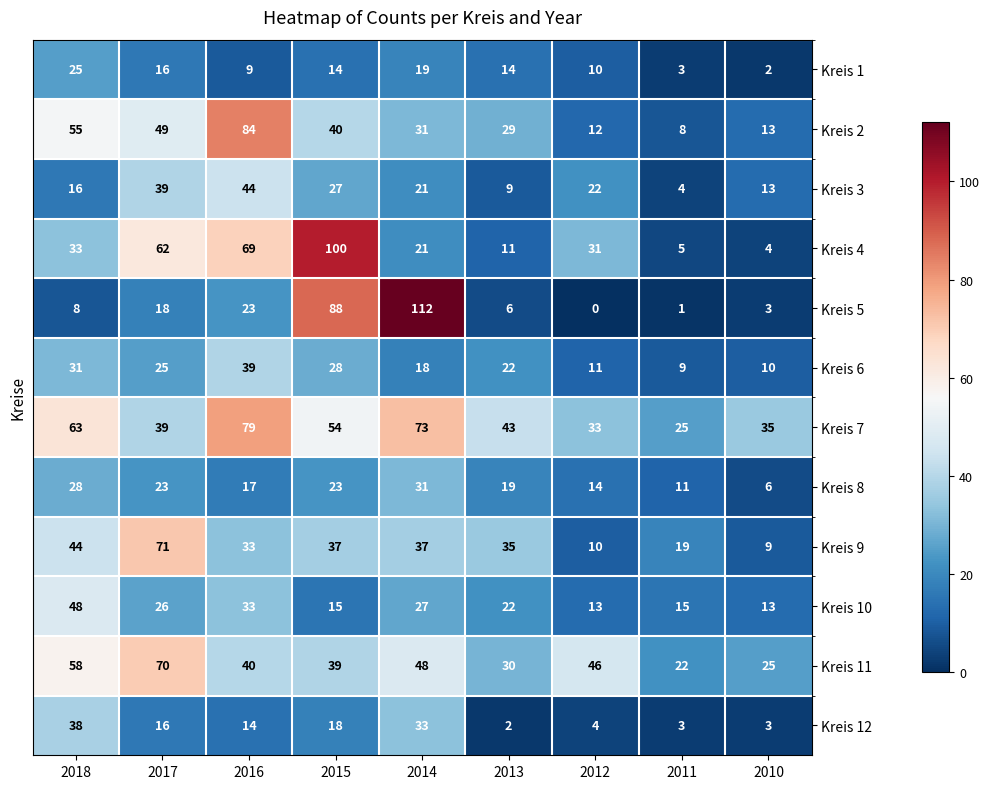

The value of Kreis 12 at 2016 is 24. True or false?

False